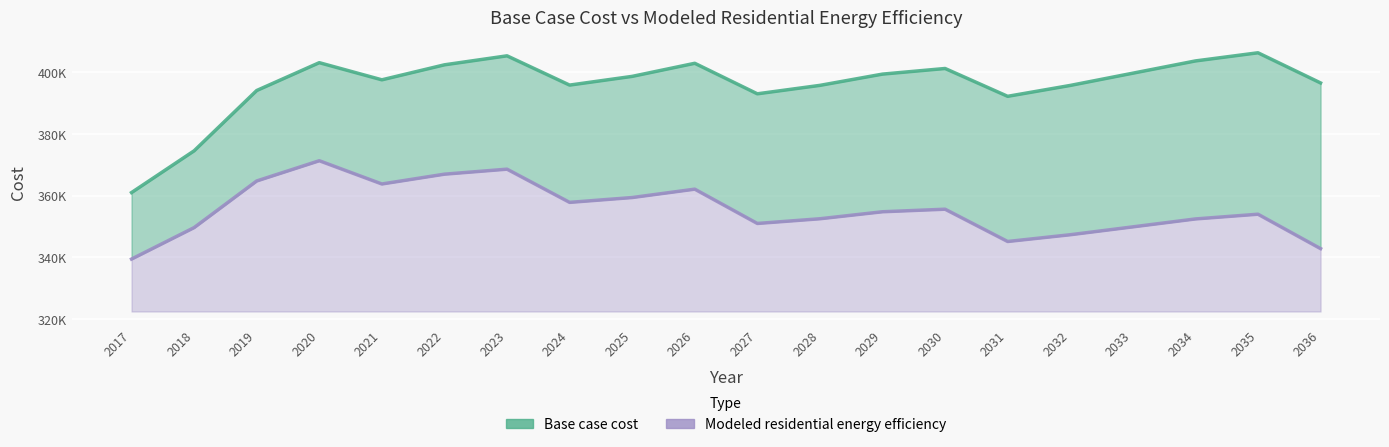

How many lines are shown in the chart?

2